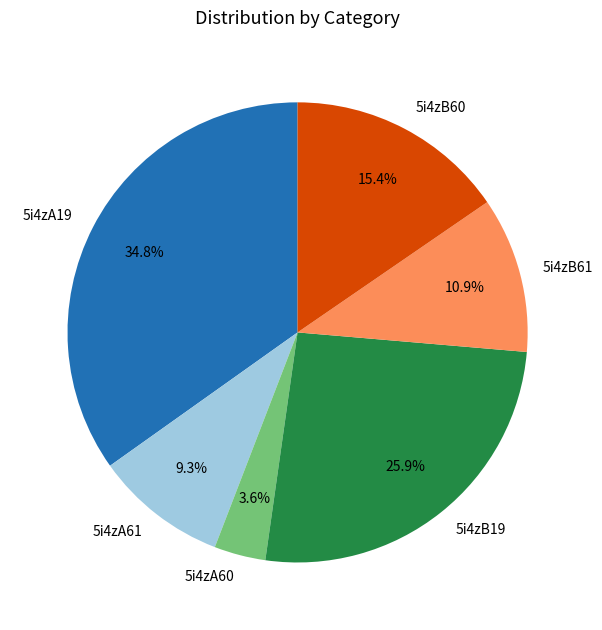

Does 5i4zB60 account for over 50% of the chart?

No